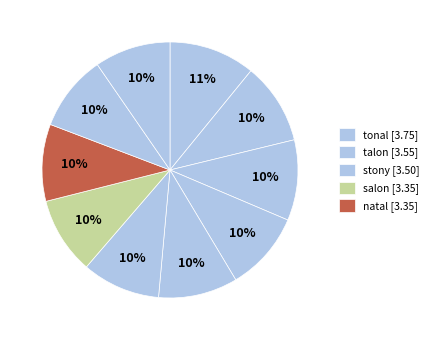

How many slices are in this pie chart?

10